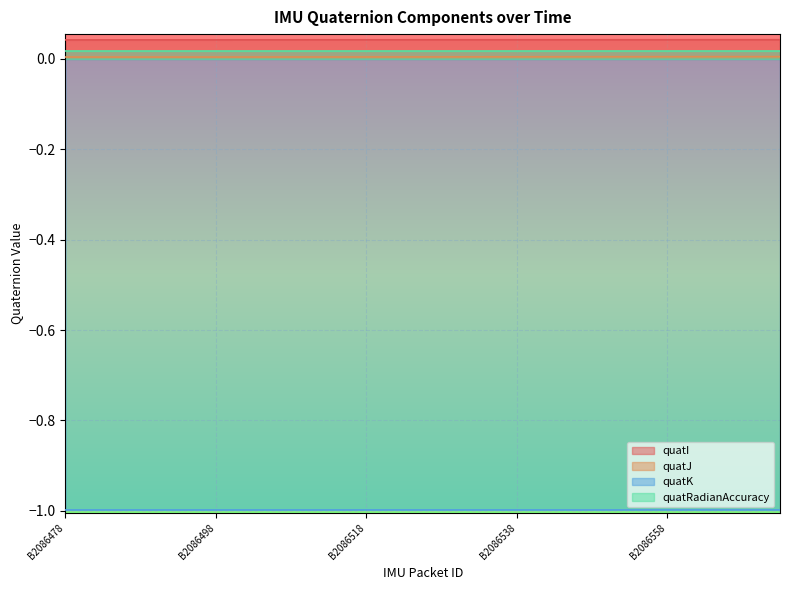

At how many categories does at least one series exceed 0?

20